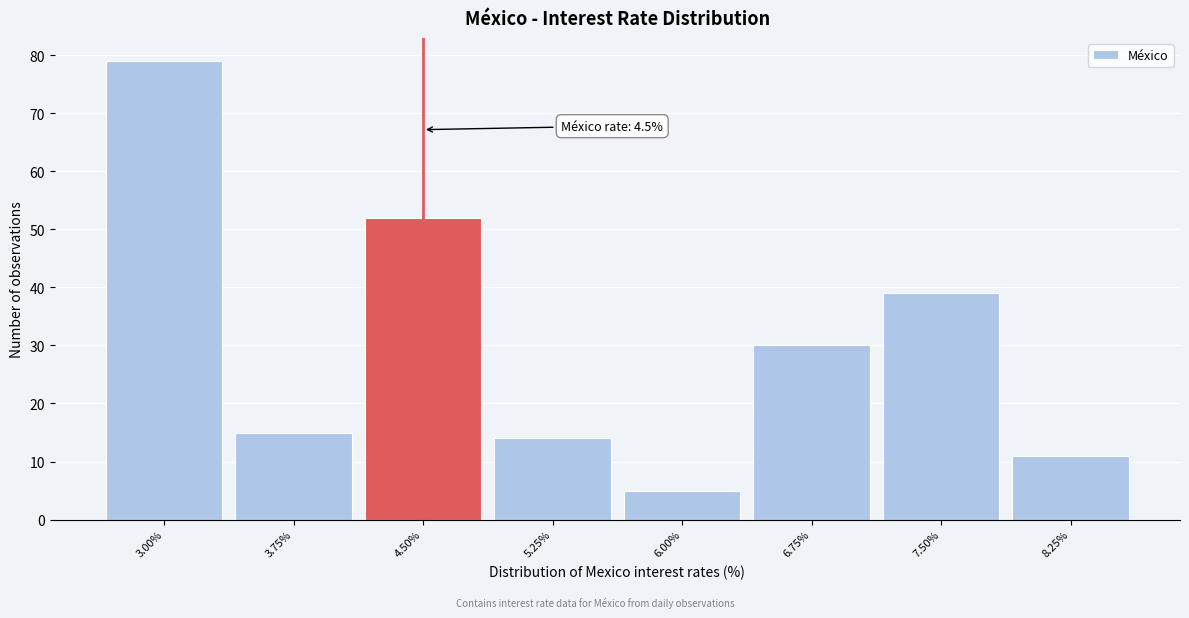

Which range on the x-axis has the tallest bar?

2.6 to 3.4